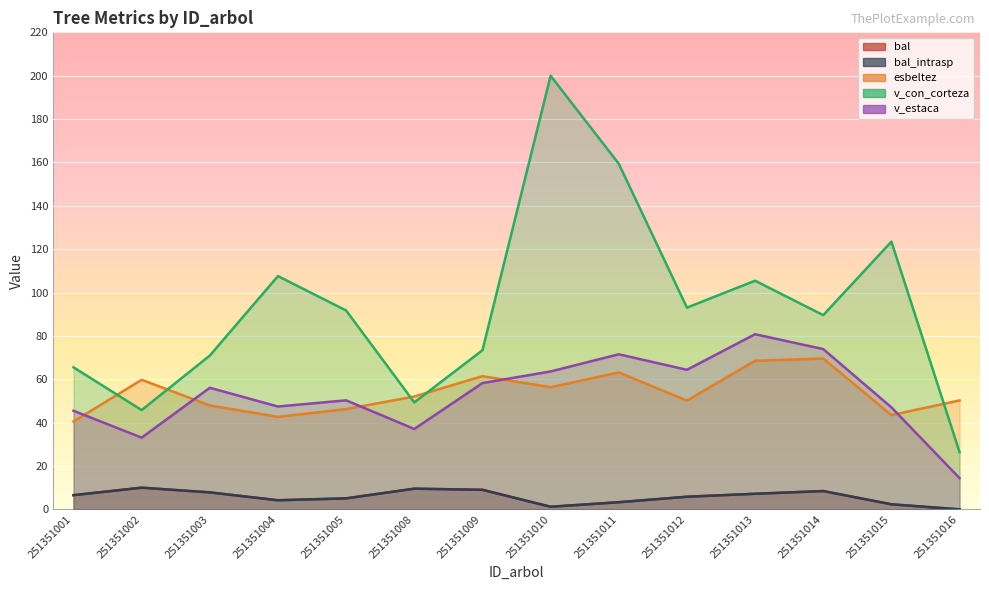

Reading left to right, what are all the values shown in this chart?

bal: 6.5	10.0	7.8	4.2	5.1	9.5	9.0	1.2	3.3	5.8	7.2	8.4	2.3	0.0
bal_intrasp: 6.5	10.0	7.8	4.2	5.1	9.5	9.0	1.2	3.3	5.8	7.2	8.4	2.3	0.0
esbeltez: 40.5	59.8	47.9	42.7	46.2	52.0	61.4	56.3	63.2	50.1	68.5	69.5	43.5	50.2
v_con_corteza: 65.5	45.8	70.9	107.6	91.7	49.3	73.4	200.0	159.4	93.0	105.5	89.6	123.5	26.4
v_estaca: 45.5	33.1	56.1	47.4	50.3	37.1	58.2	63.6	71.5	64.4	80.8	73.9	47.0	14.4